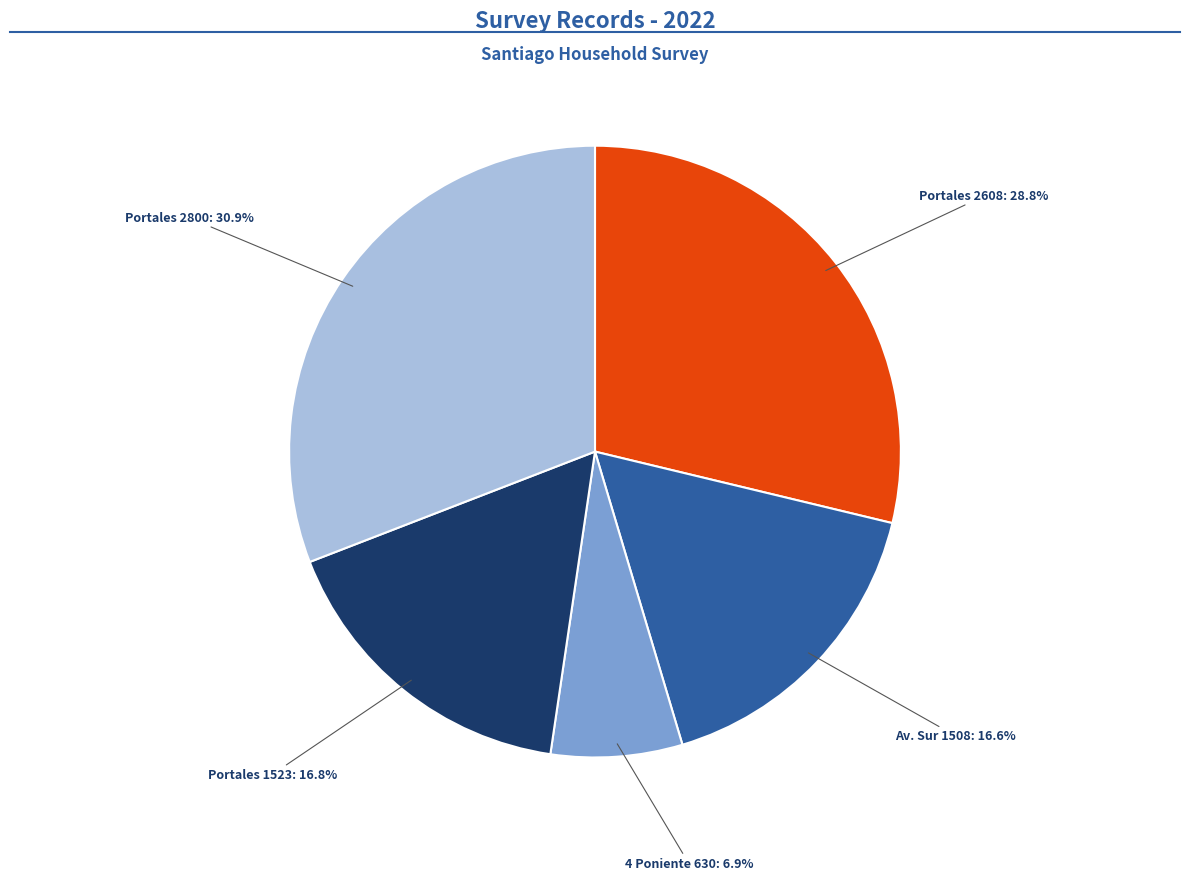

Does any single category account for the majority?

No